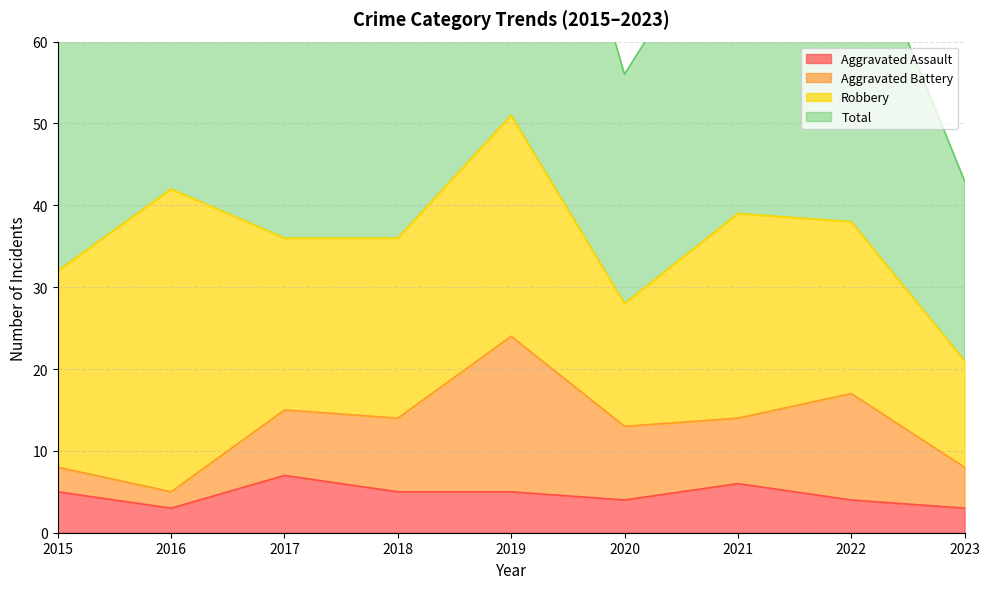

The value of Aggravated Assault at 2017 is 7. True or false?

True